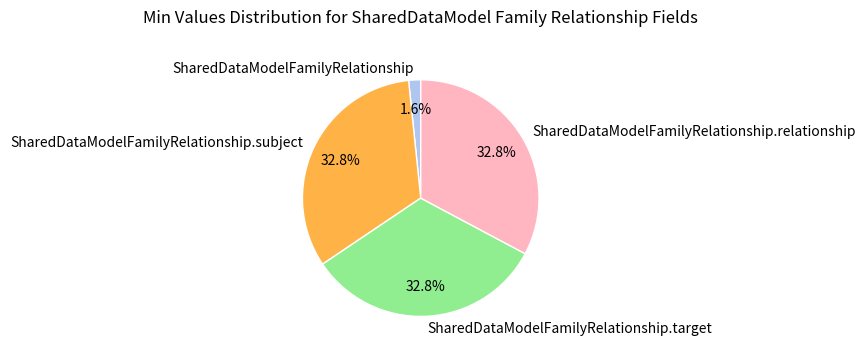

Is the sum of SharedDataModelFamilyRelationship.subject and SharedDataModelFamilyRelationship.relationship greater than half?

Yes